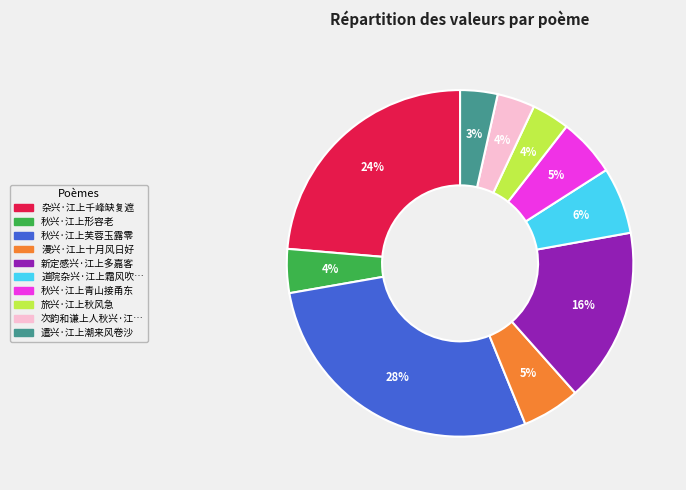

To the nearest percent, what is the difference between the largest and smallest slice percentages?

25%